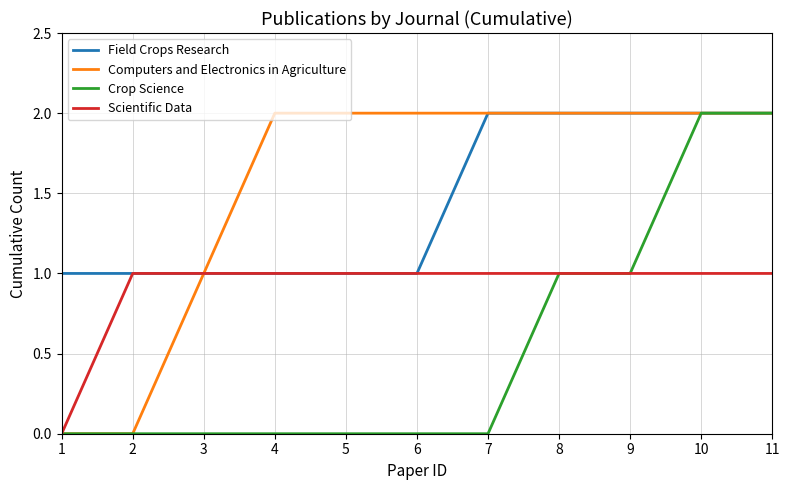

The value of Scientific Data at 9 is 1. True or false?

True